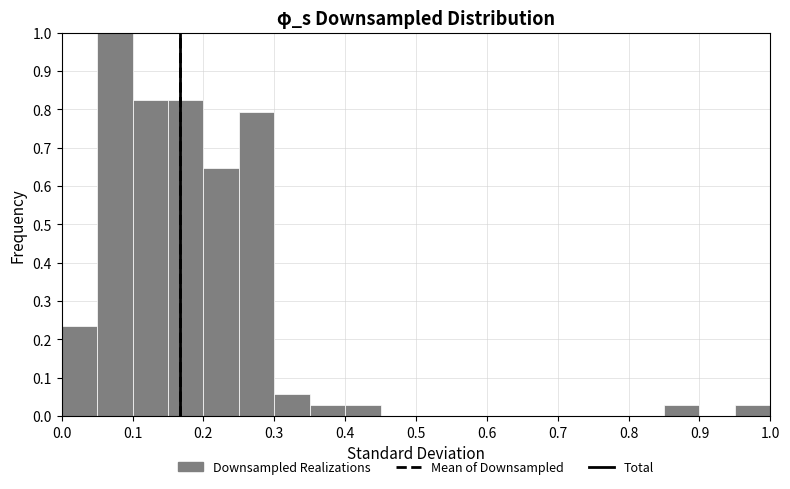

Over which range of the x-axis is the bar tallest?

0.05 to 0.10